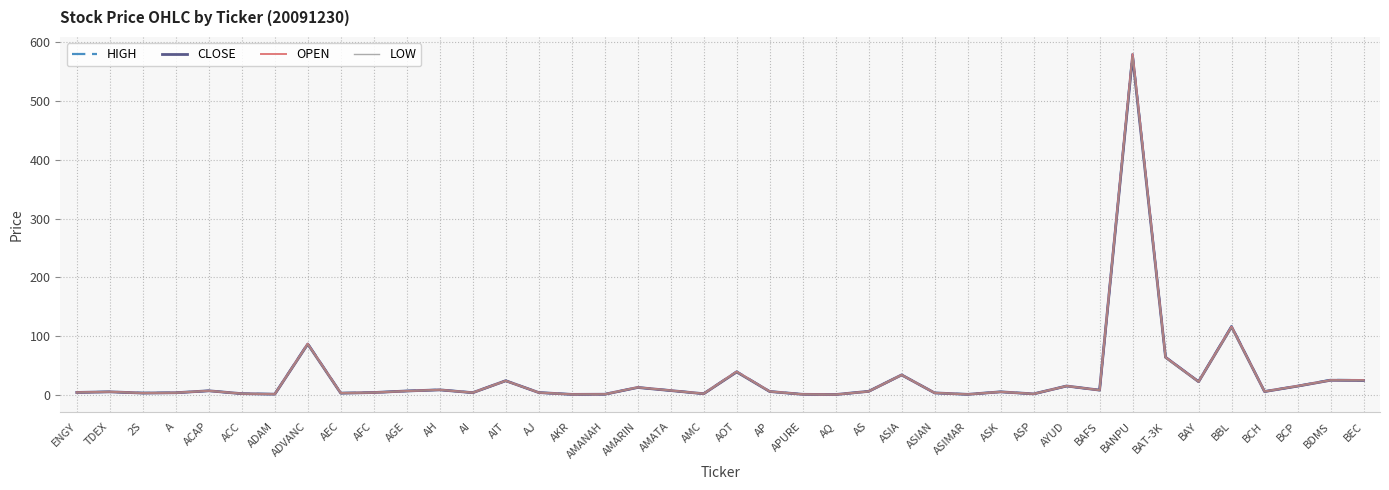

Which series has the largest range (max minus min)?

OPEN